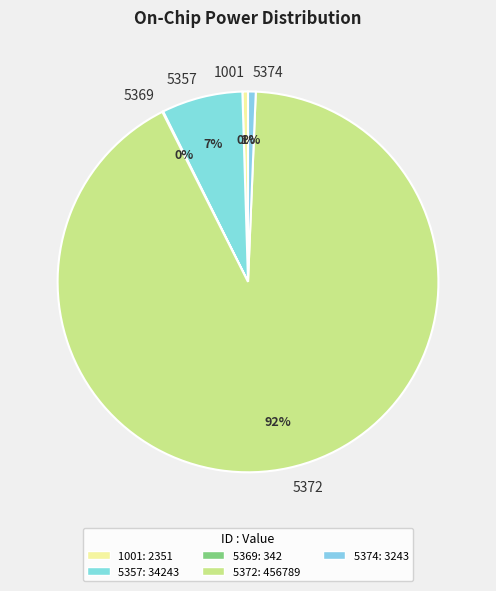

To the nearest percent, what is the difference between the largest and smallest slice percentages?

92%